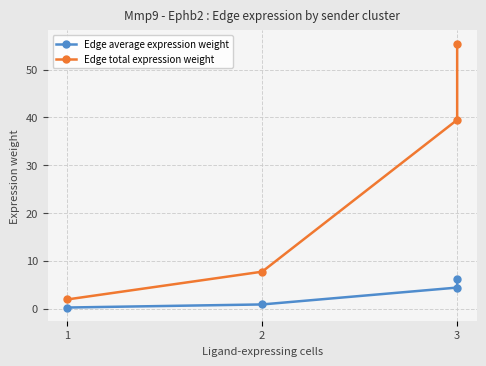

Reading left to right, list all the values displayed in this chart.

Edge average expression weight: 0.2	0.9	4.4	6.2
Edge total expression weight: 1.9	7.7	39.5	55.4